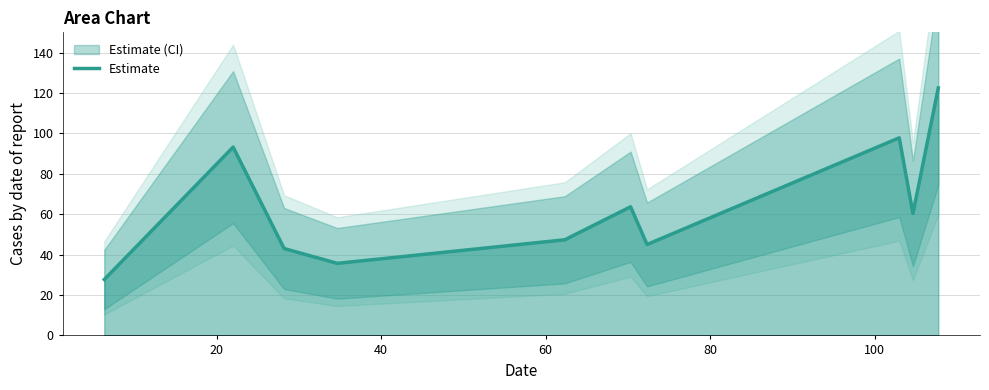

Reading left to right, list all the values displayed in this chart.

27.7	93.2	43.0	35.7	47.3	63.7	45.0	97.8	60.3	122.5